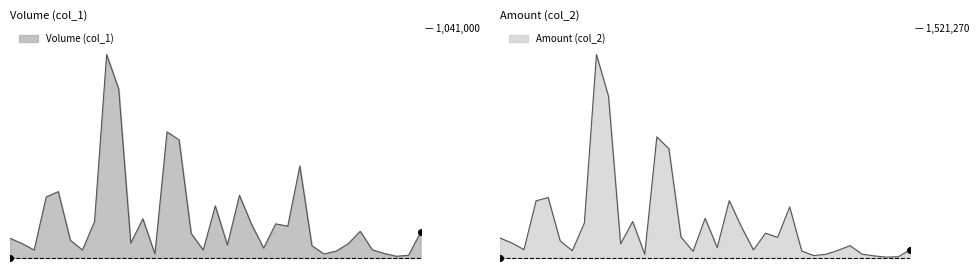

Reading right to left, what are all the values shown in this chart?

Volume (col_1): 103/09/30=0.1	103/09/29=0.0	103/09/26=0.0	103/09/25=0.0	103/09/24=0.0	103/09/23=0.1	103/09/22=0.1	103/09/19=0.0	103/09/18=0.0	103/09/17=0.1	103/09/16=0.5	103/09/15=0.2	103/09/12=0.2	103/09/10=0.0	103/09/09=0.2	103/09/05=0.3	103/09/04=0.1	103/09/02=0.3	103/09/01=0.0	103/08/28=0.1	103/08/27=0.6	103/08/26=0.6	103/08/25=0.0	103/08/22=0.2	103/08/21=0.1	103/08/20=0.8	103/08/19=1.0	103/08/18=0.2	103/08/15=0.0	103/08/14=0.1	103/08/13=0.3	103/08/12=0.3	103/08/11=0.0	103/08/08=0.1	103/08/07=0.1
Amount (col_2): 103/09/30=0.0	103/09/29=0.0	103/09/26=0.0	103/09/25=0.0	103/09/24=0.0	103/09/23=0.1	103/09/22=0.0	103/09/19=0.0	103/09/18=0.0	103/09/17=0.0	103/09/16=0.3	103/09/15=0.1	103/09/12=0.1	103/09/10=0.0	103/09/09=0.2	103/09/05=0.3	103/09/04=0.1	103/09/02=0.2	103/09/01=0.0	103/08/28=0.1	103/08/27=0.5	103/08/26=0.6	103/08/25=0.0	103/08/22=0.2	103/08/21=0.1	103/08/20=0.8	103/08/19=1.0	103/08/18=0.2	103/08/15=0.0	103/08/14=0.1	103/08/13=0.3	103/08/12=0.3	103/08/11=0.0	103/08/08=0.1	103/08/07=0.1